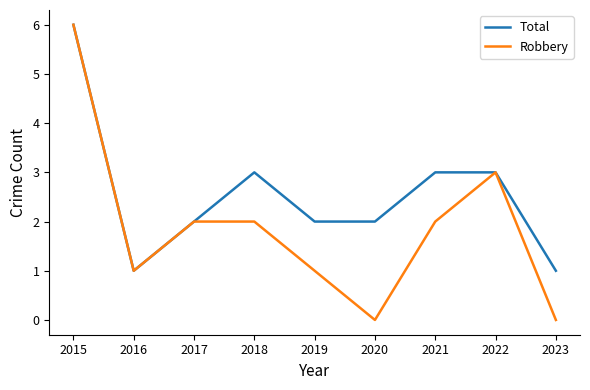

Reading right to left, list all the values displayed in this chart.

Total: 2023=1	2022=3	2021=3	2020=2	2019=2	2018=3	2017=2	2016=1	2015=6
Robbery: 2023=0	2022=3	2021=2	2020=0	2019=1	2018=2	2017=2	2016=1	2015=6